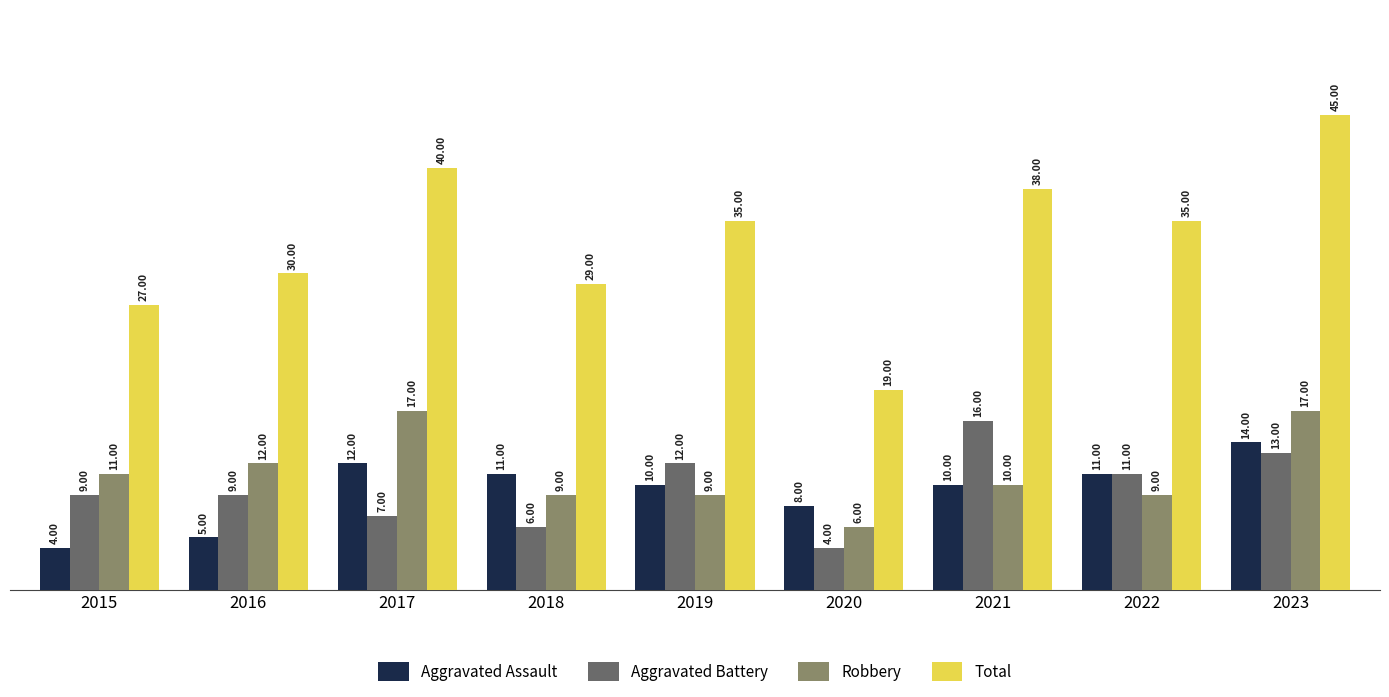

At how many categories does at least one series exceed 33?

5